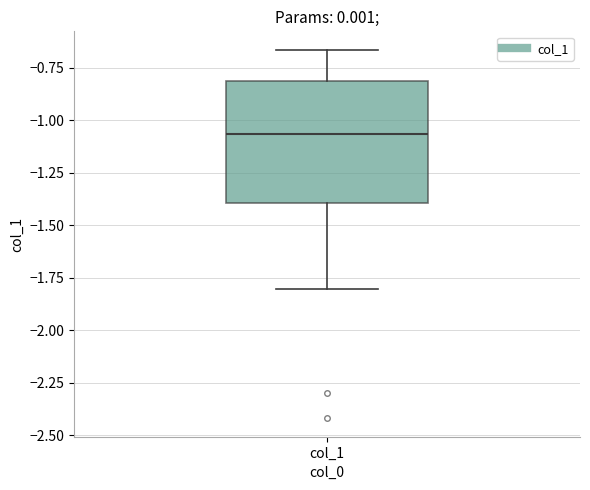

Transcribe this box plot: give where the median line is, the range the box spans, and where the two whiskers end, as read against the y-axis. The values are not printed on the chart, so give them approximately, as read against the axis.

median -1.05, box -1.40 to -0.80, whiskers -1.80 to -0.65